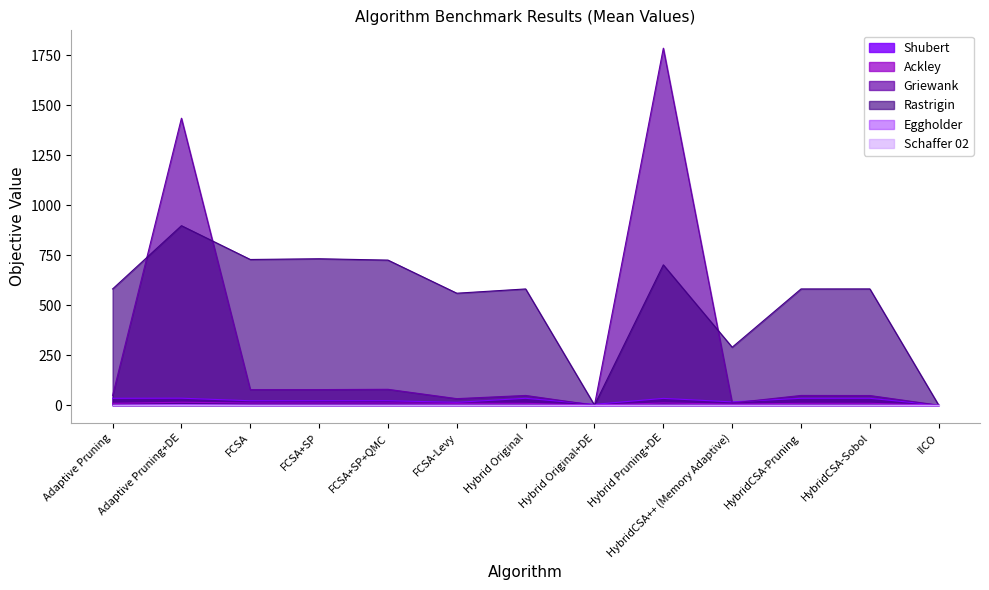

Does the chart have visible grid lines?

No